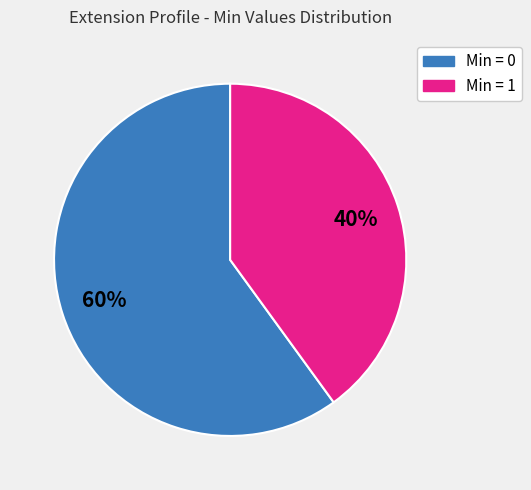

Is there a majority slice in this chart?

Yes